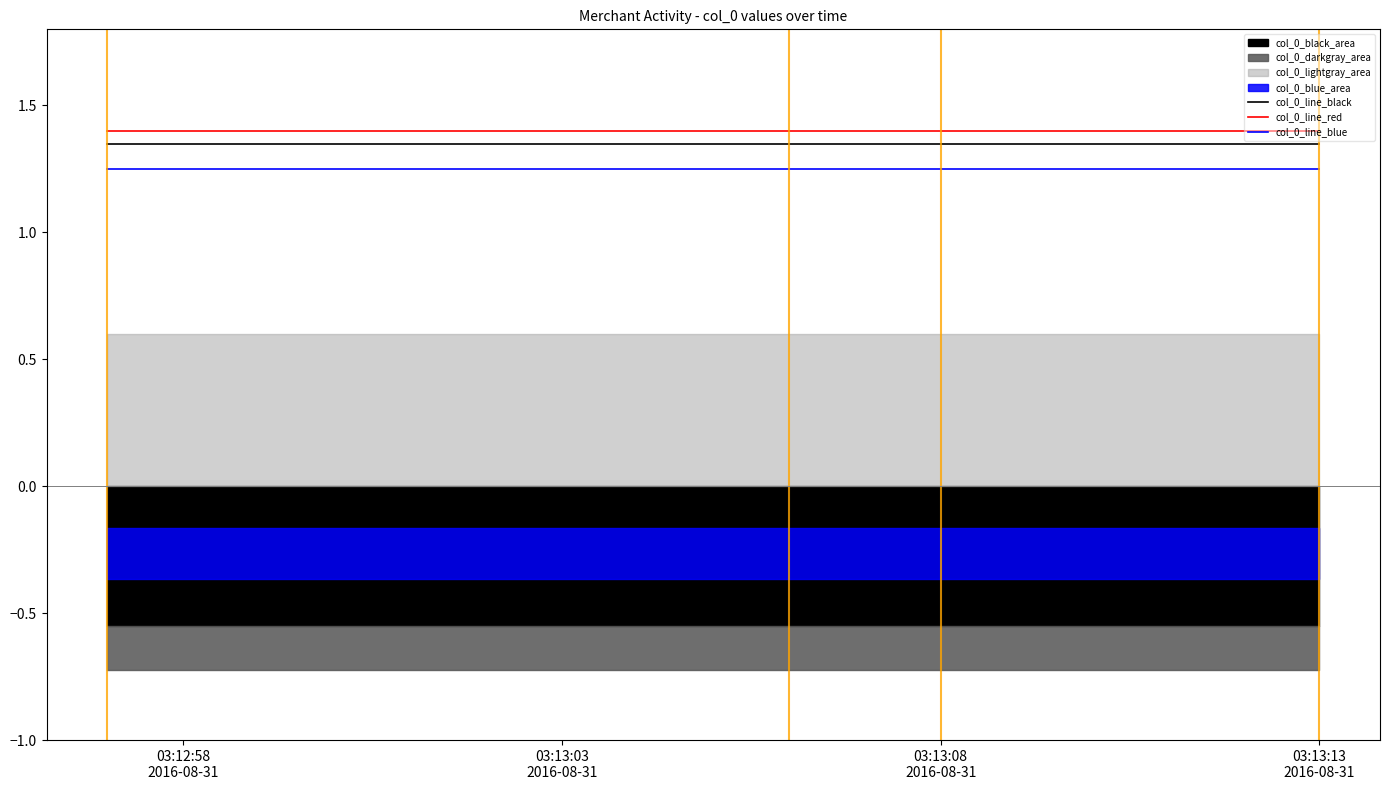

What is the sum of all col_0_line_blue values?

5.0